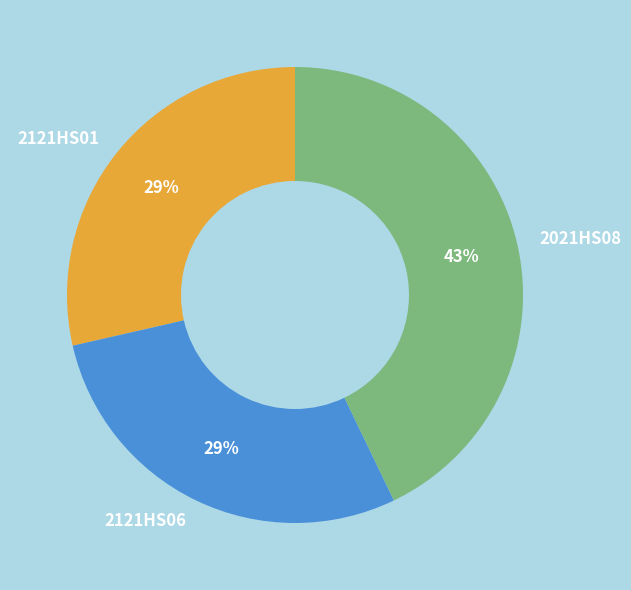

Approximately how many times larger is the value at 2021HS08 compared to 2121HS01?

1.5